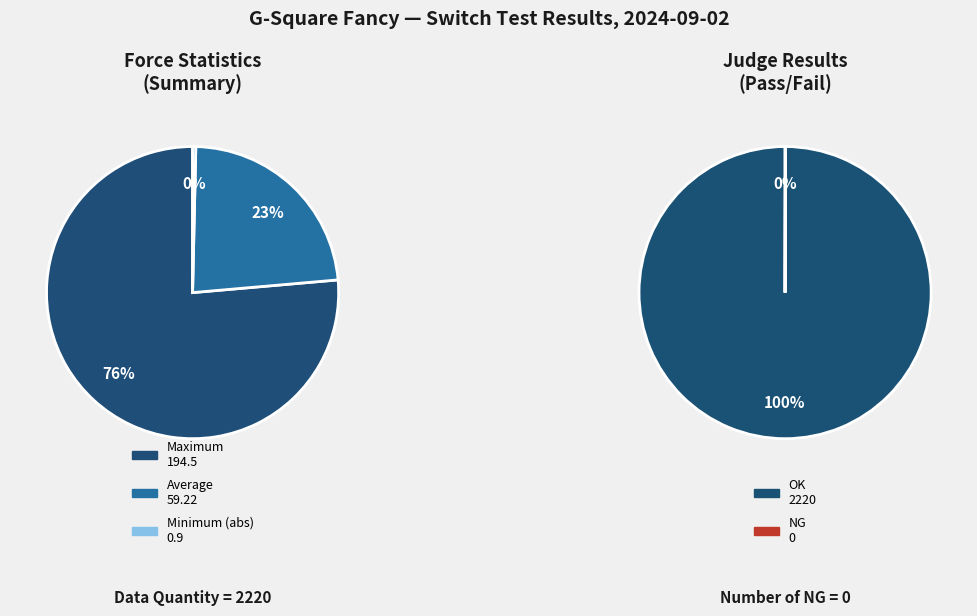

Is it true that NG is 0% of the pie?

True